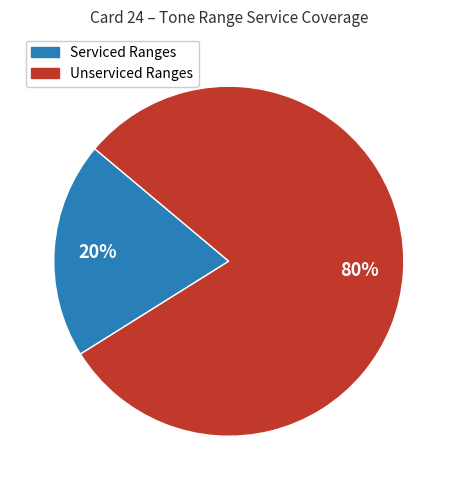

Is there a majority slice in this chart?

Yes